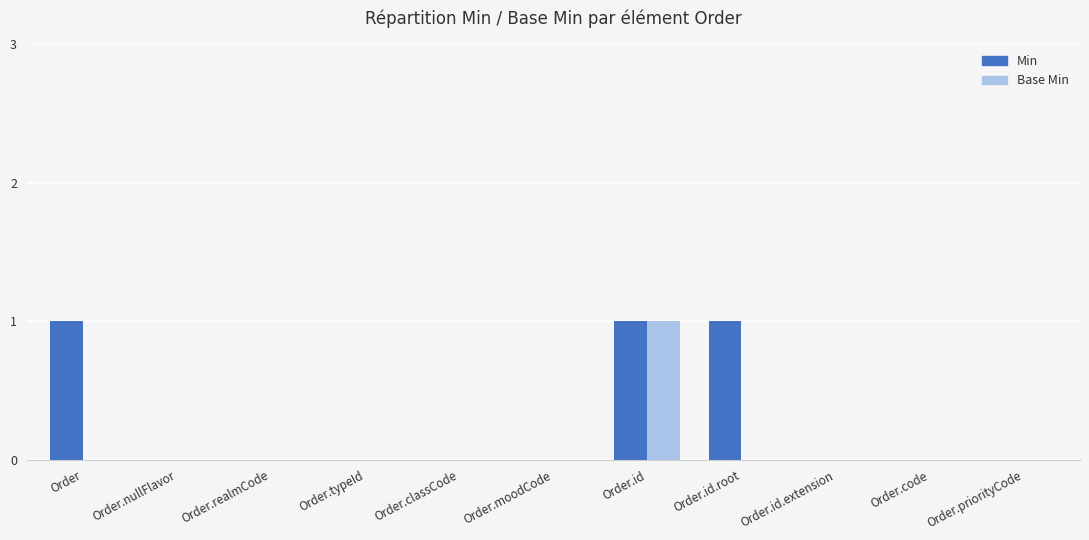

Reading right to left, transcribe all the data shown in this chart.

Min: Order.priorityCode=0	Order.code=0	Order.id.extension=0	Order.id.root=1	Order.id=1	Order.moodCode=0	Order.classCode=0	Order.typeId=0	Order.realmCode=0	Order.nullFlavor=0	Order=1
Base Min: Order.priorityCode=0	Order.code=0	Order.id.extension=0	Order.id.root=0	Order.id=1	Order.moodCode=0	Order.classCode=0	Order.typeId=0	Order.realmCode=0	Order.nullFlavor=0	Order=0